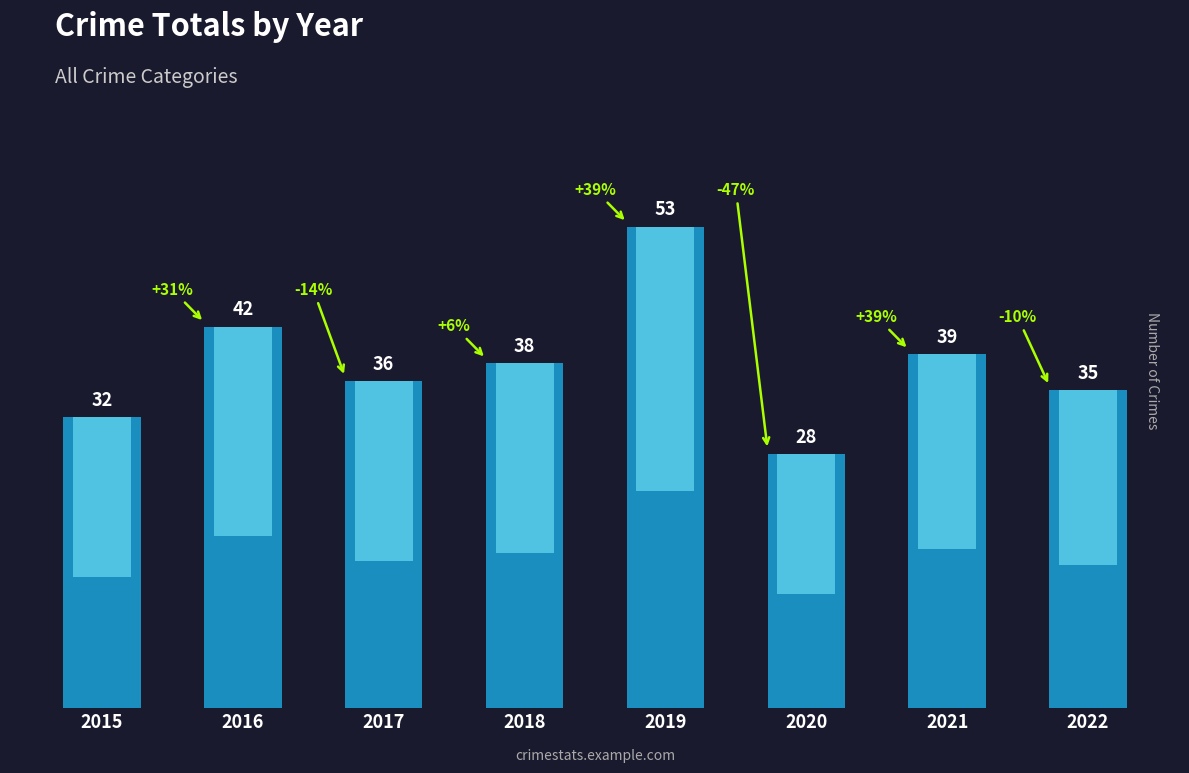

List the labels in order of value, largest first.

2019, 2016, 2021, 2018, 2017, 2022, 2015, 2020